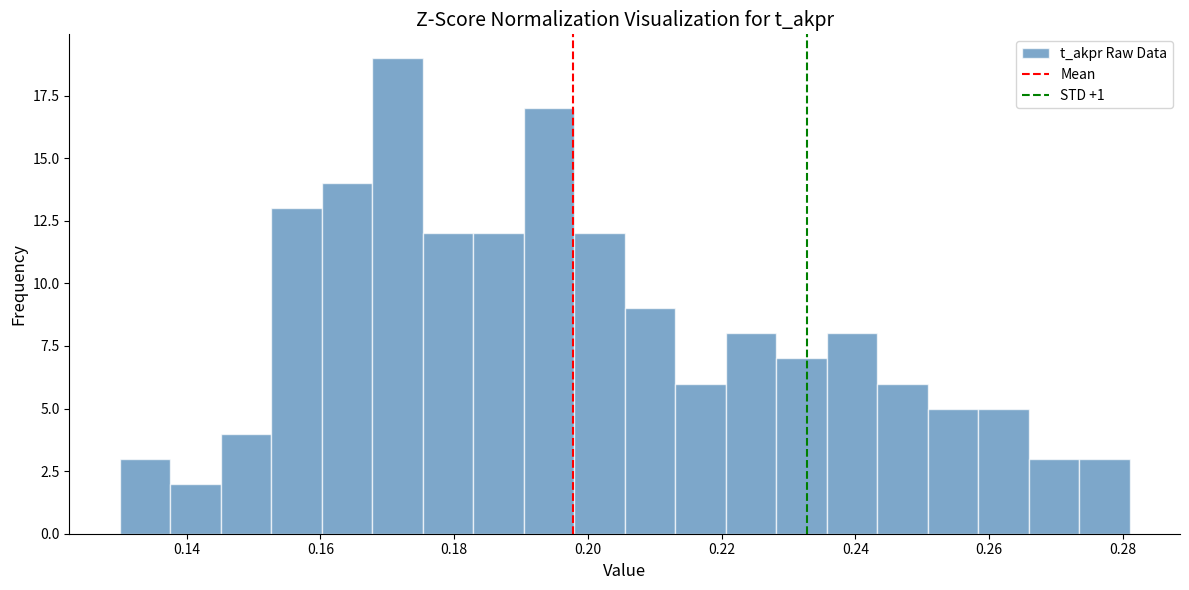

Read against the x-axis, roughly where is the centre of the tallest bar?

0.172